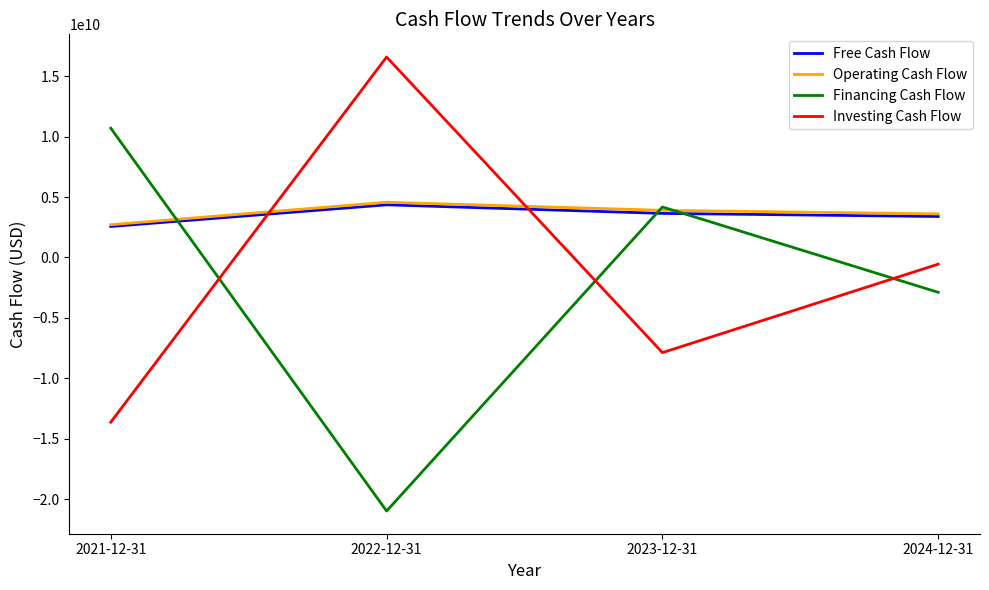

What is the difference between the Operating Cash Flow values at 2022-12-31 and 2023-12-31?

669000000